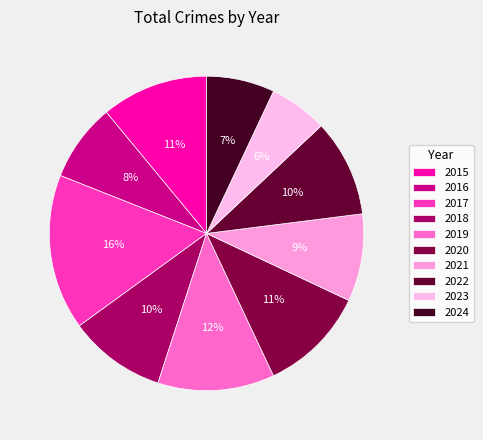

Which category has the smallest portion of the pie?

2023